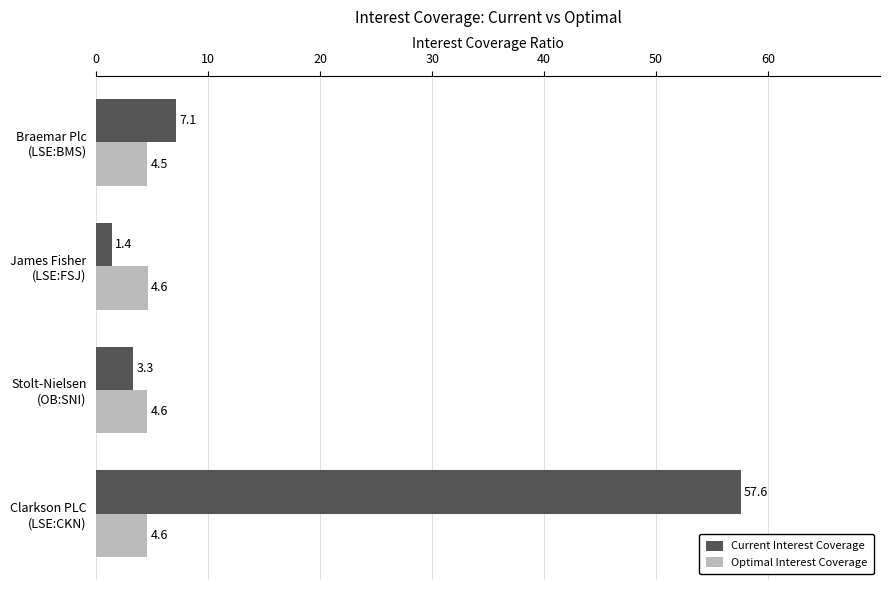

Which series has the widest spread of values?

Current Interest Coverage